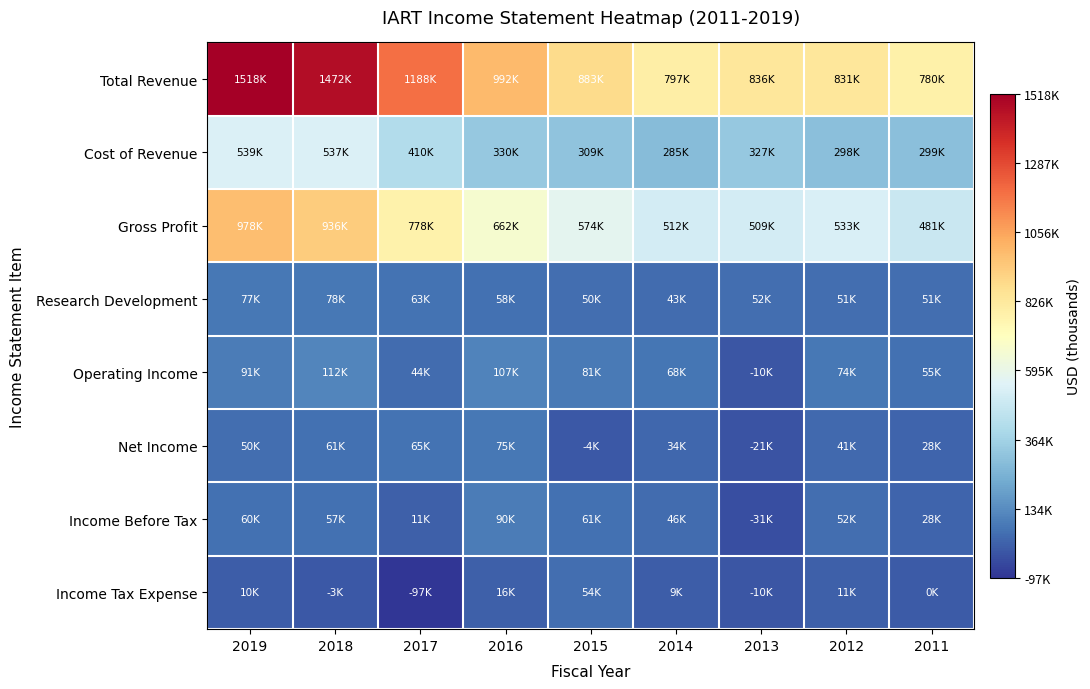

Reading right to left, list all the values displayed in this chart.

Total Revenue: 2011=780100	2012=830900	2013=836200	2014=796700	2015=882700	2016=992100	2017=1188200	2018=1472400	2019=1517600
Cost of Revenue: 2011=299200	2012=298000	2013=327000	2014=285300	2015=309100	2016=330200	2017=410400	2018=536900	2019=539400
Gross Profit: 2011=480900	2012=532900	2013=509200	2014=511500	2015=573600	2016=661900	2017=777800	2018=935500	2019=978100
Research Development: 2011=50800	2012=51000	2013=52100	2014=42900	2015=49900	2016=57600	2017=63100	2018=78000	2019=76800
Operating Income: 2011=54900	2012=73800	2013=-10200	2014=67900	2015=81100	2016=107300	2017=44400	2018=111800	2019=91300
Net Income: 2011=28000	2012=41200	2013=-21100	2014=34000	2015=-3500	2016=74600	2017=64700	2018=60800	2019=50200
Income Before Tax: 2011=28500	2012=52000	2013=-31300	2014=45600	2015=60700	2016=90400	2017=11400	2018=57400	2019=60100
Income Tax Expense: 2011=500	2012=10800	2013=-10200	2014=9300	2015=53800	2016=15800	2017=-96800	2018=-3400	2019=9900